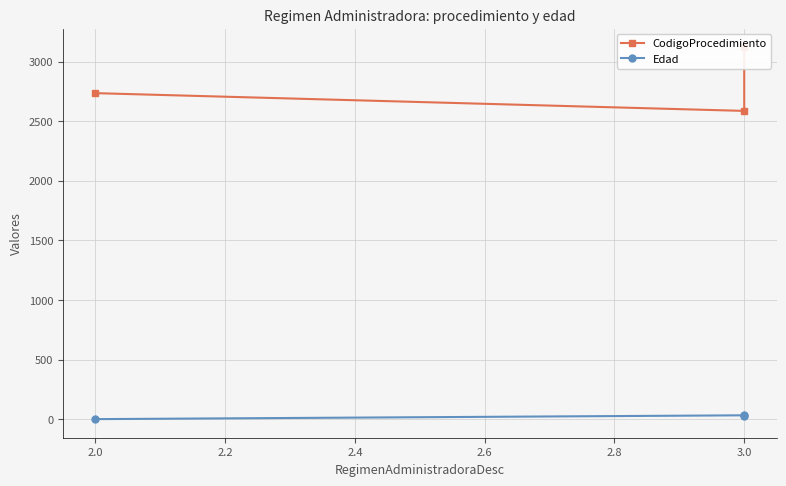

What is the total value across all series at 2.0?

2735